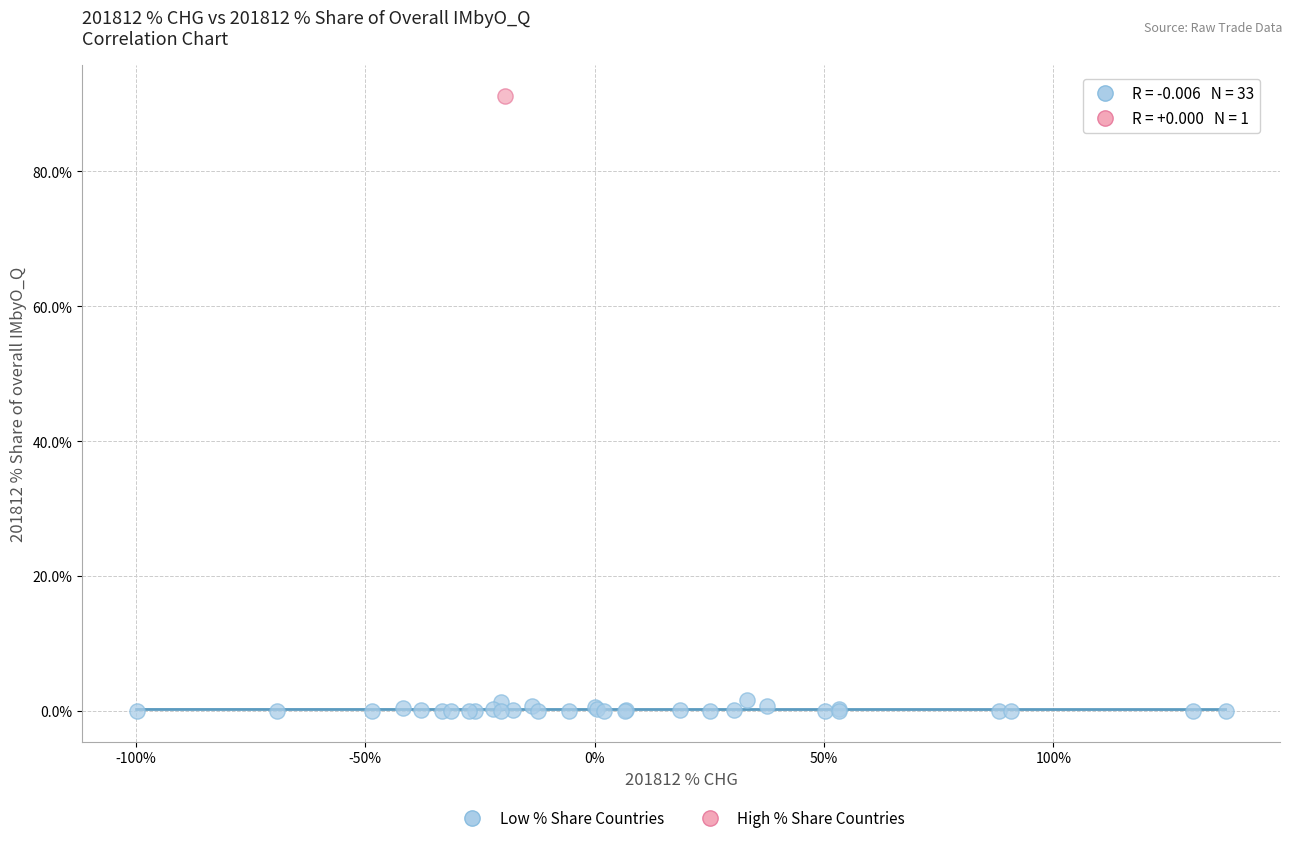

What are all the series names shown in the legend?

Low % Share Countries, High % Share Countries